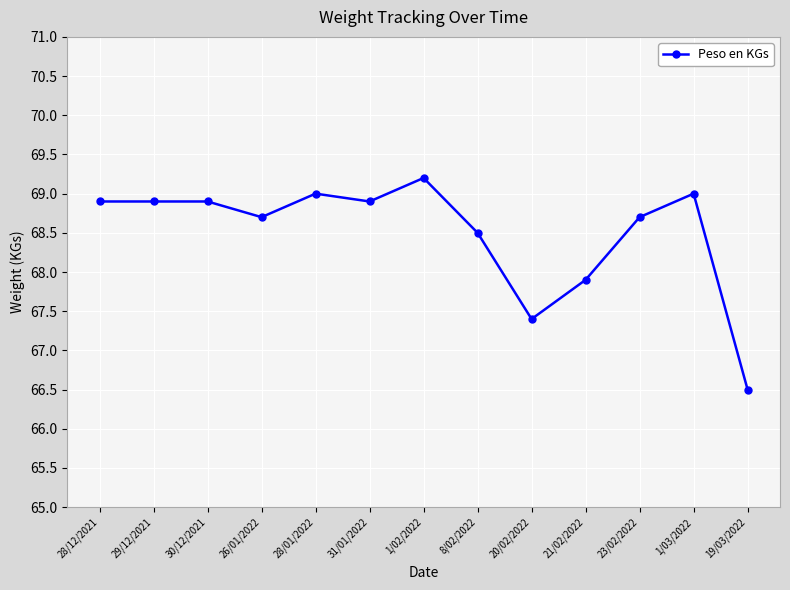

How many data points are less than 68?

3